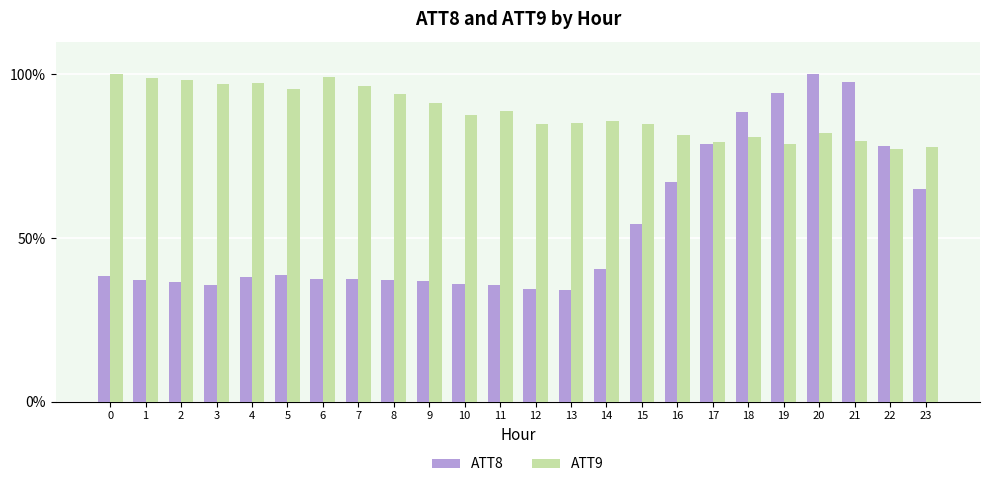

Is it true that ATT9 equals 43.4 at 7?

False